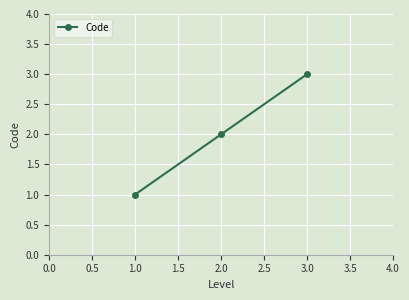

Between 1.0 and 2.0, which is larger?

2.0